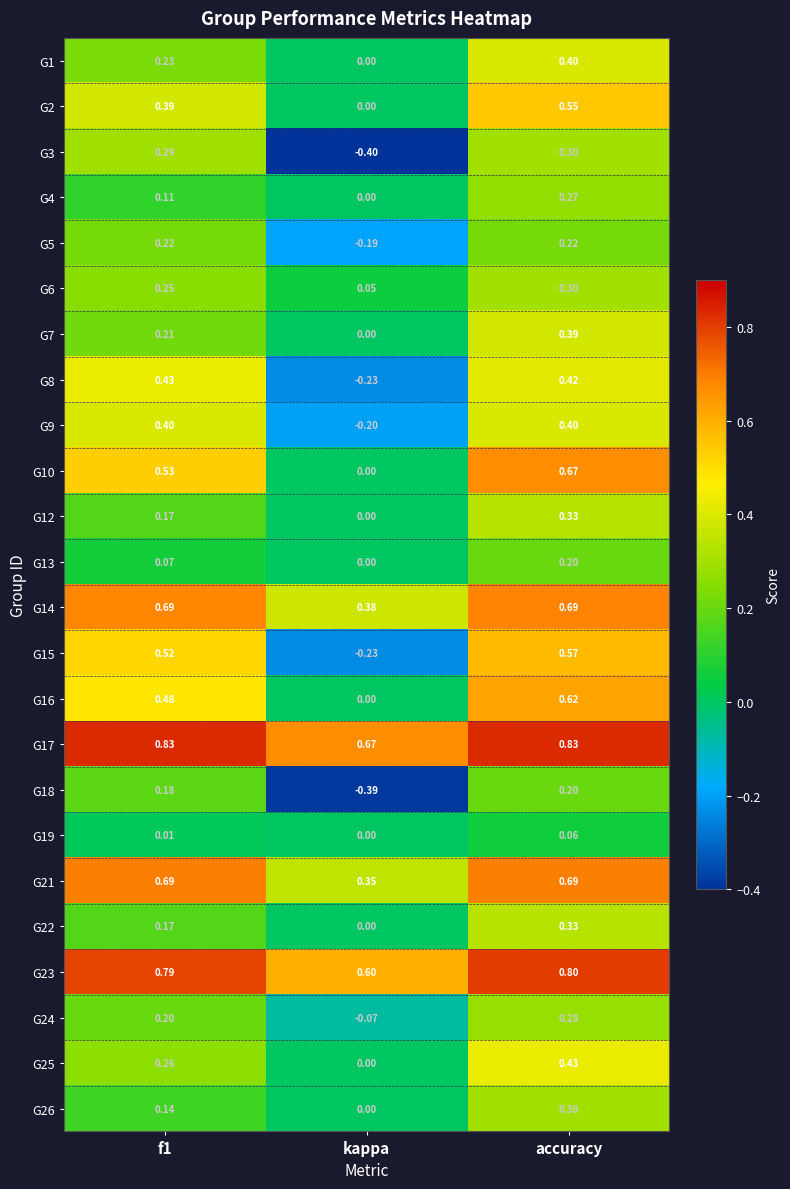

At which category is the sum across all series the highest?

accuracy